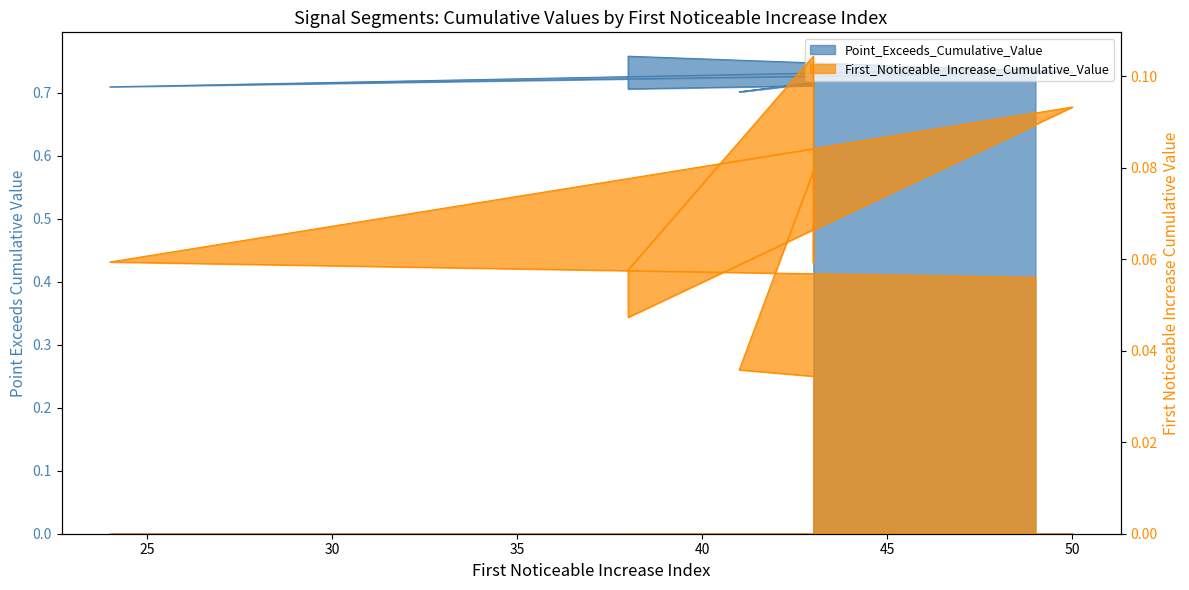

True or false: Point_Exceeds_Cumulative_Value has more than 1 points higher than both neighbors.

True